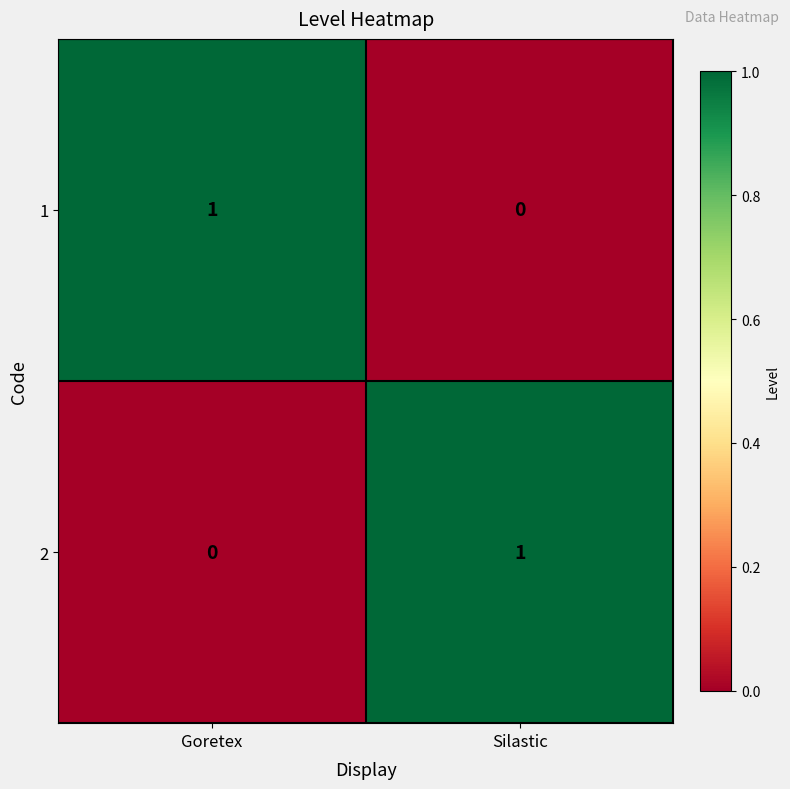

Which category has the lowest value in the 1 series?

Silastic